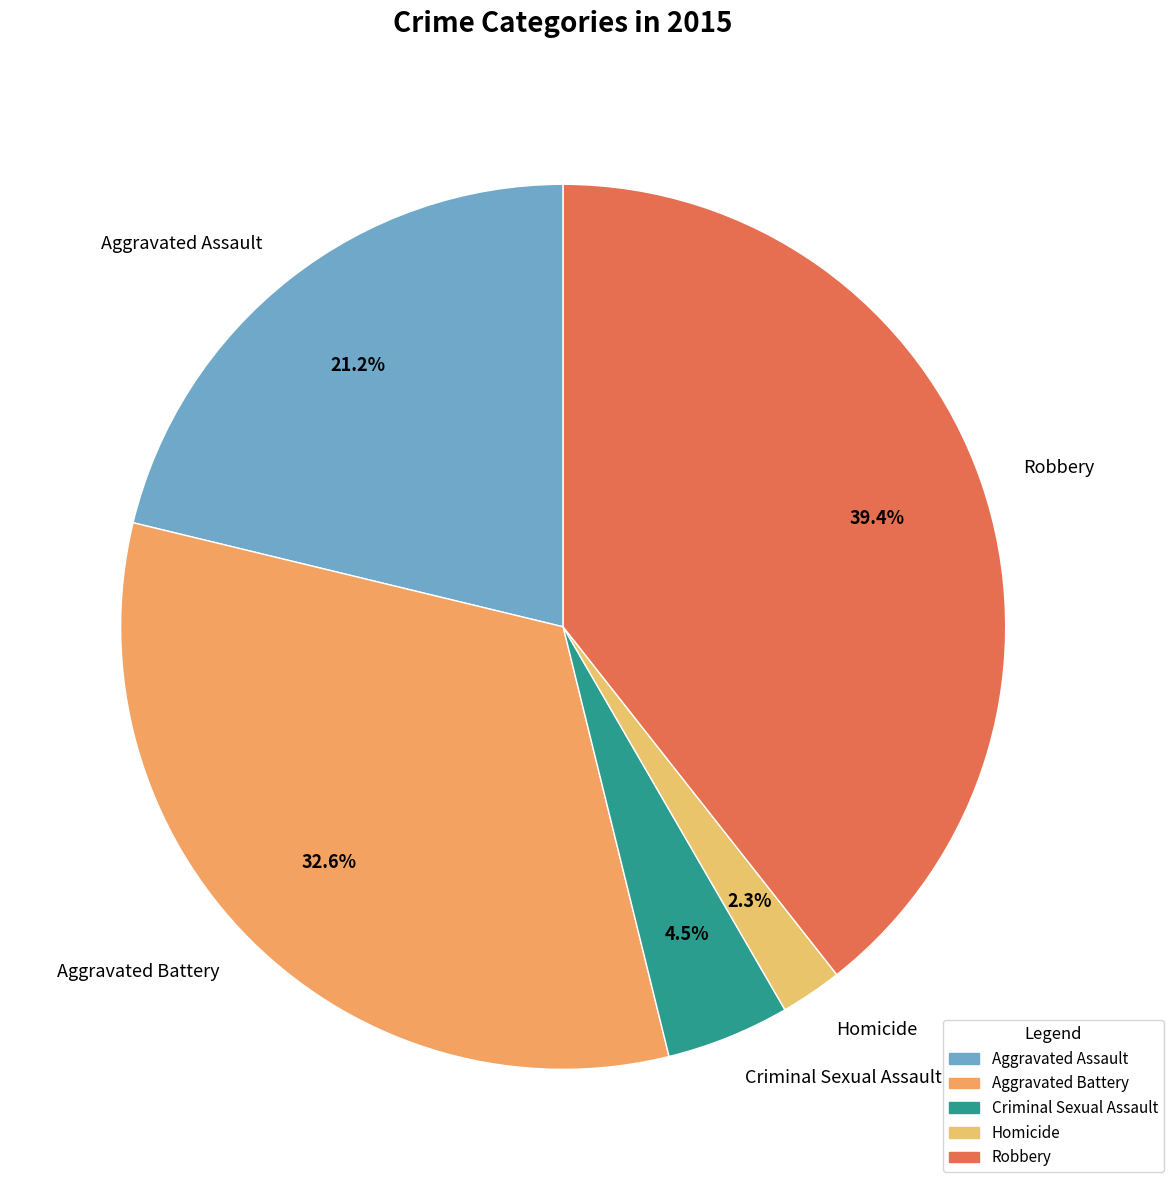

Between Criminal Sexual Assault and Homicide, which is larger?

Criminal Sexual Assault